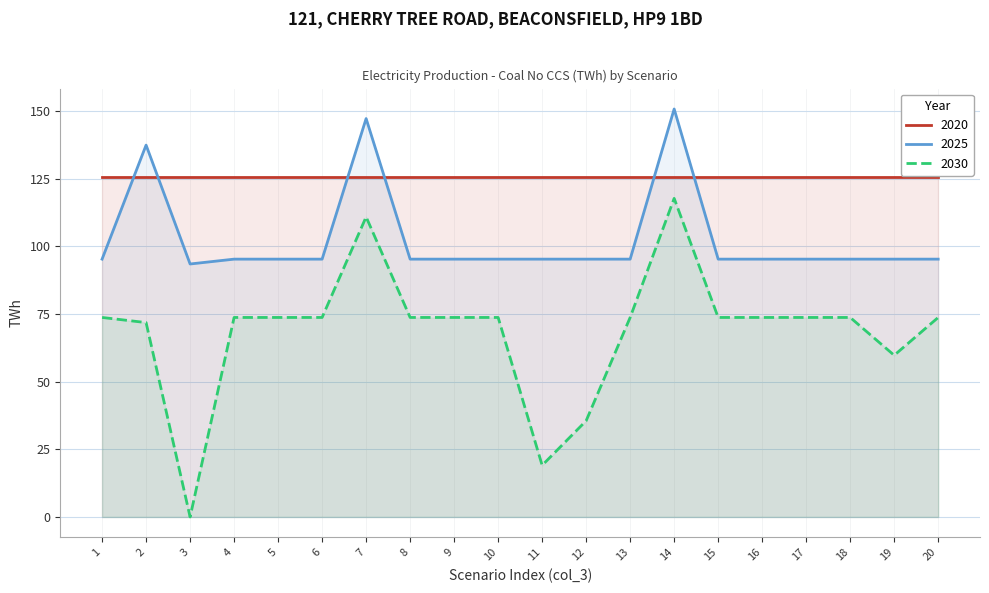

What is the difference between the 2030 values at 11 and 16?

54.6